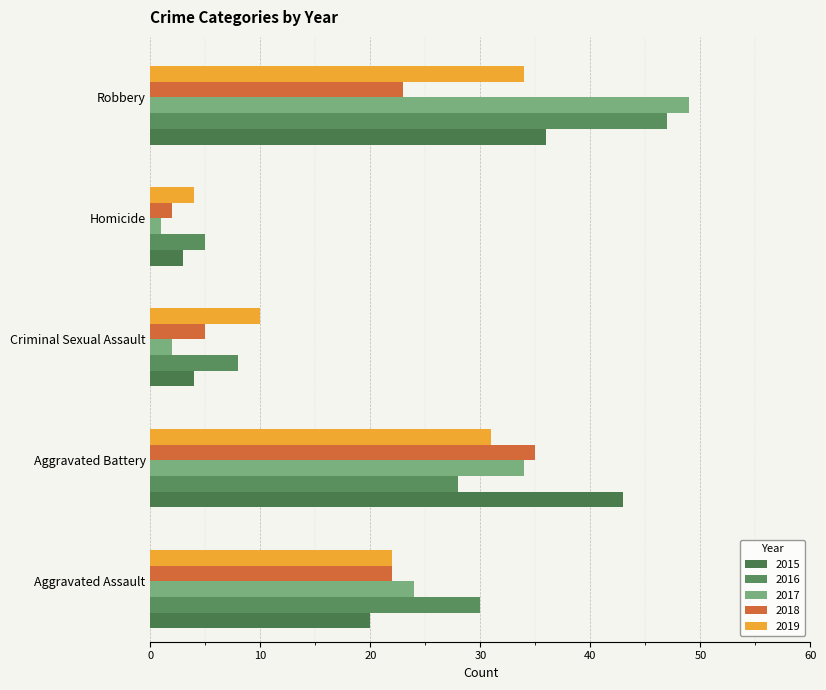

How many series are shown in this chart?

5